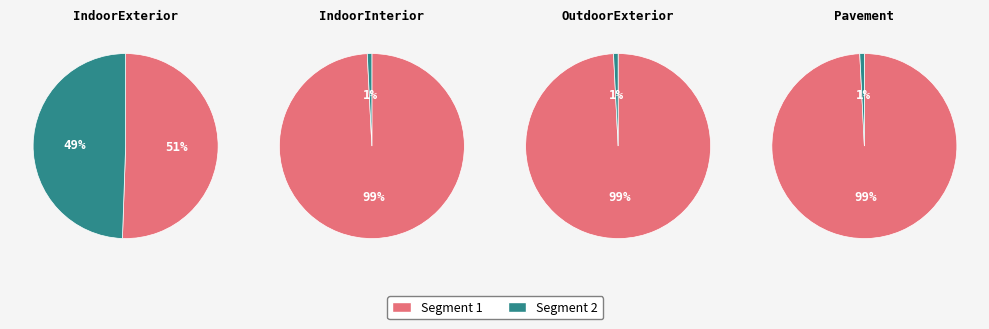

Does IndoorExterior represent more than half of the total?

No